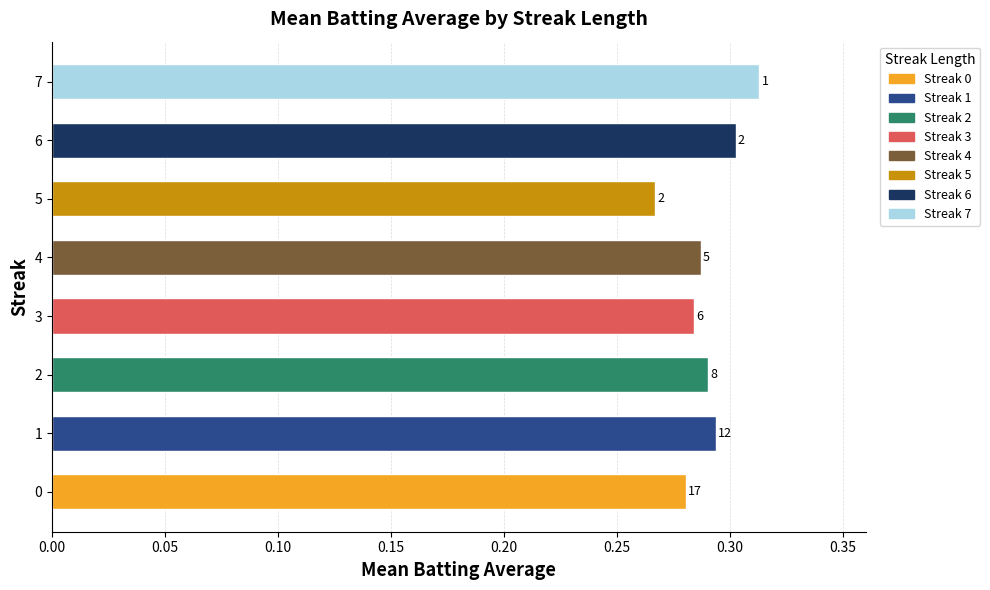

What is the greatest value displayed?

0.3